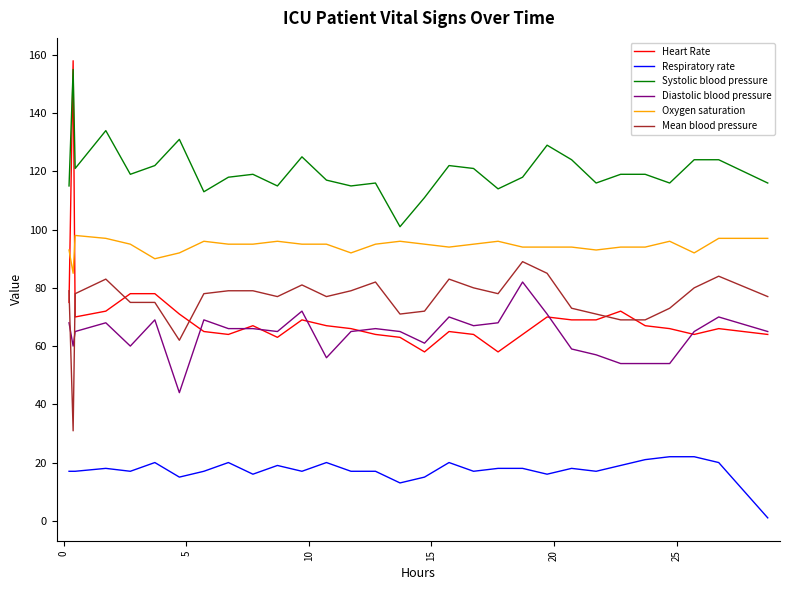

Which series has the widest spread of values?

Heart Rate